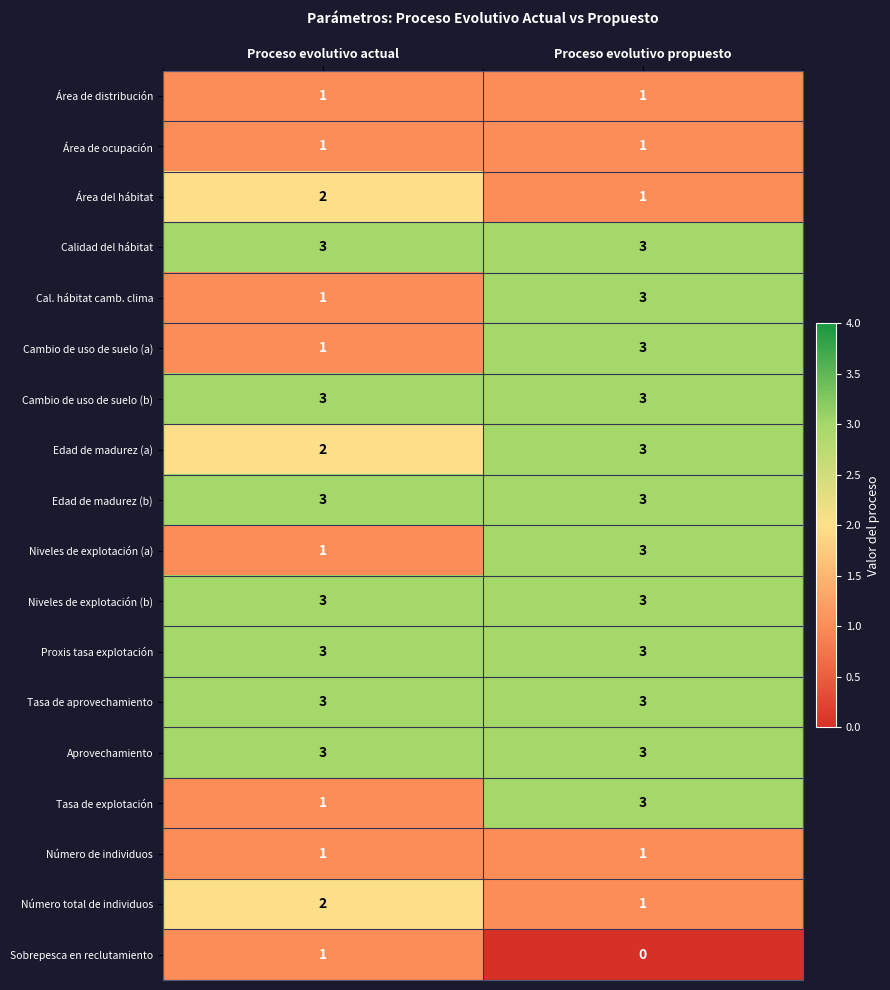

What is the difference between the highest and lowest values at Proceso evolutivo propuesto?

3